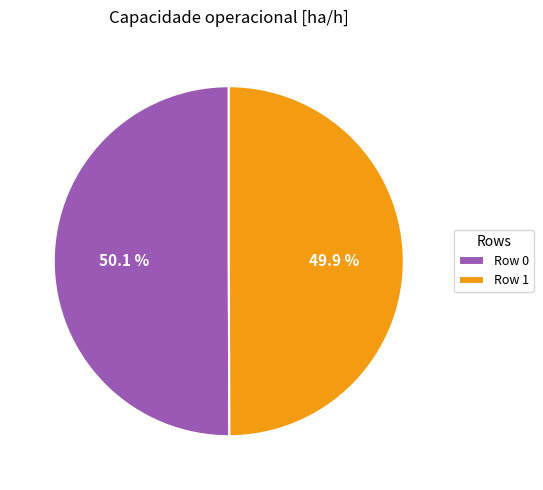

What is the total percentage of Row 1 and Row 0?

100.0%